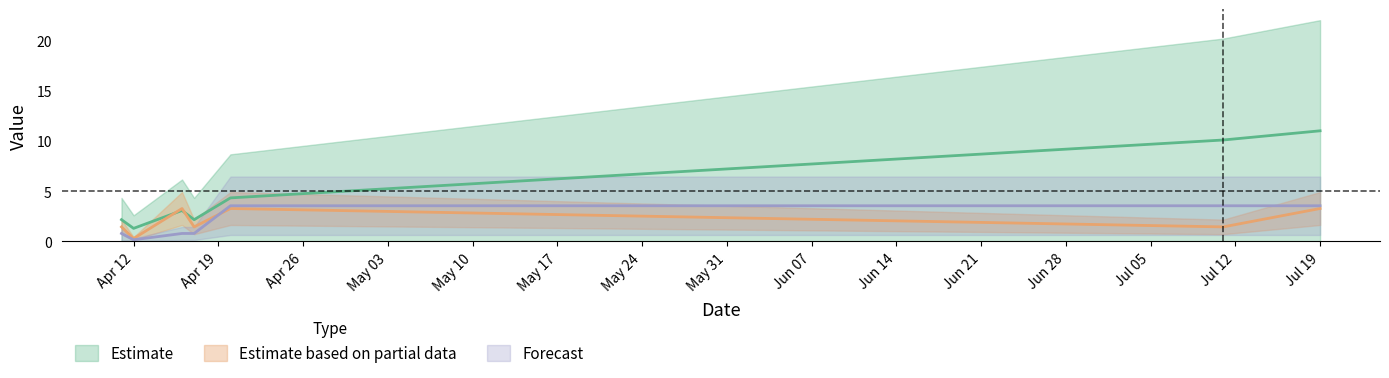

What position from the right is Jul 19?

1